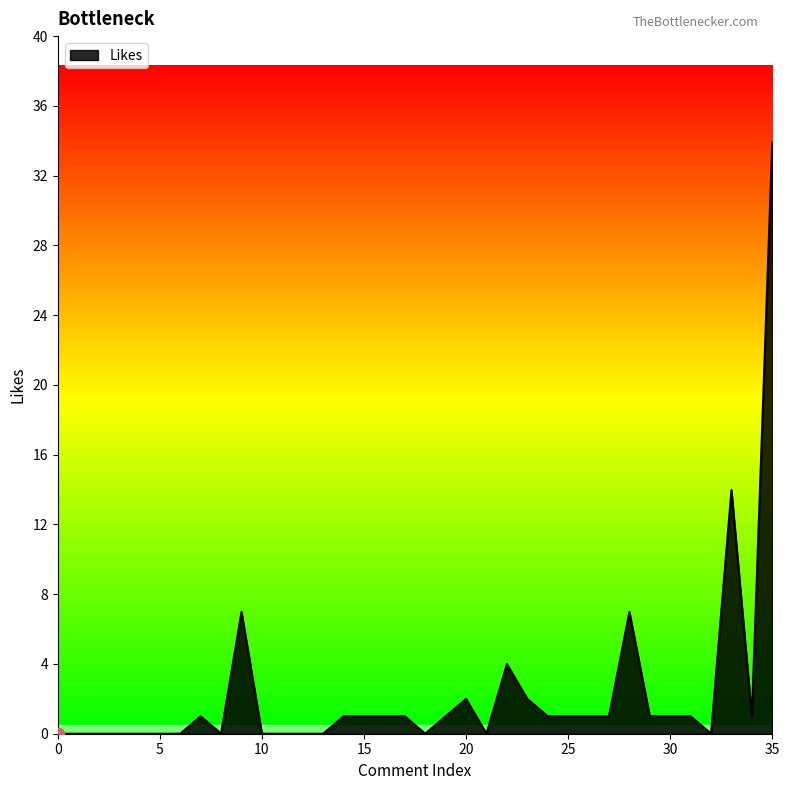

What is the greatest value displayed?

34